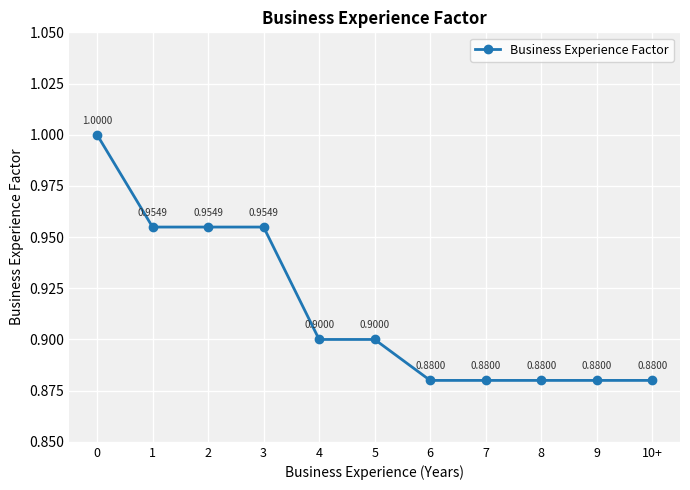

What is the average value?

0.9